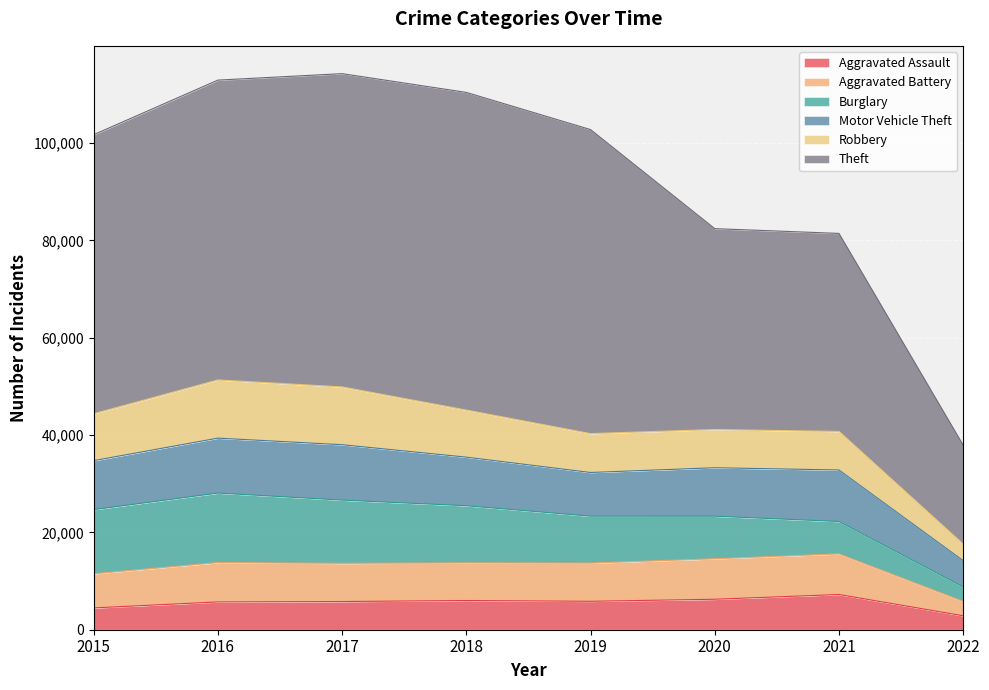

Reading left to right, what are all the values shown in this chart?

Aggravated Assault: 2015=4480	2016=5712	2017=5793	2018=6001	2019=5840	2020=6263	2021=7238	2022=2867
Aggravated Battery: 2015=7018	2016=8085	2017=7845	2018=7735	2019=7857	2020=8319	2021=8348	2022=2952
Burglary: 2015=13184	2016=14289	2017=13001	2018=11746	2019=9639	2020=8753	2021=6653	2022=2985
Motor Vehicle Theft: 2015=10068	2016=11286	2017=11380	2018=9983	2019=8978	2020=9953	2021=10586	2022=5390
Robbery: 2015=9638	2016=11960	2017=11880	2018=9679	2019=7994	2020=7855	2021=7920	2022=3390
Theft: 2015=57347	2016=61617	2017=64380	2018=65281	2019=62475	2020=41284	2021=40700	2022=20348